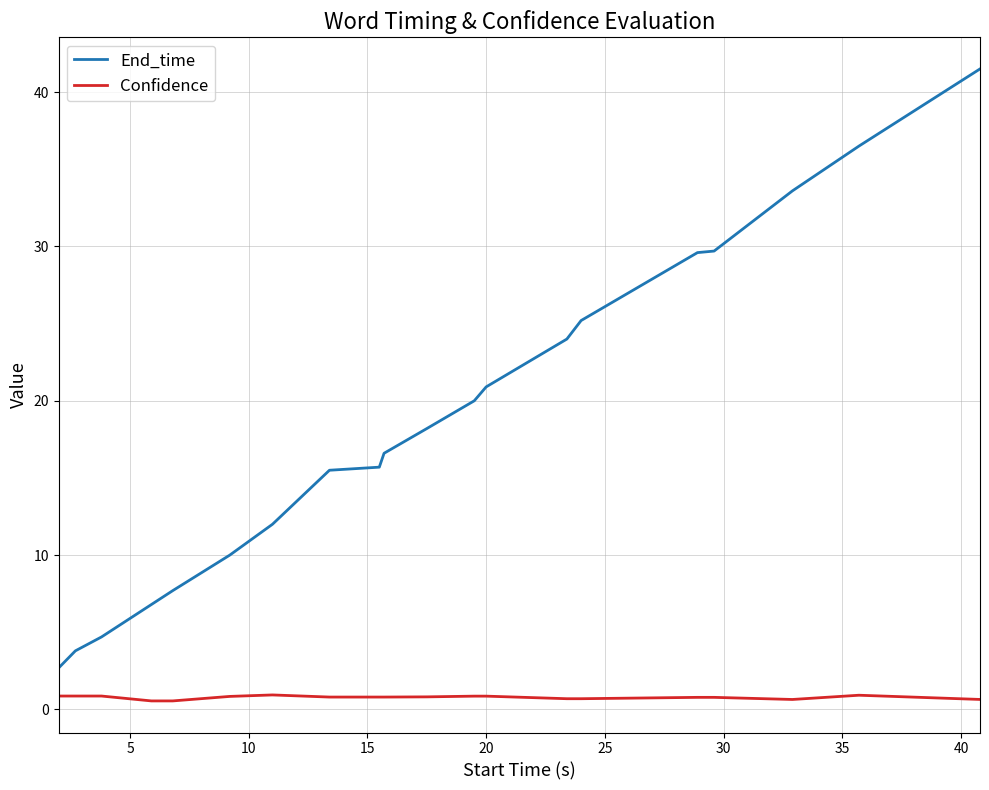

What is the greatest value displayed?

41.5